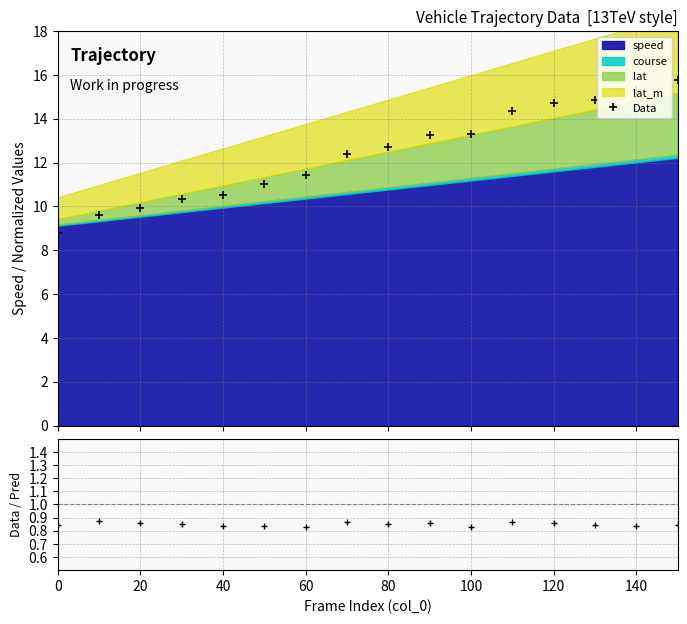

What is the highest value of the Data series?

15.8